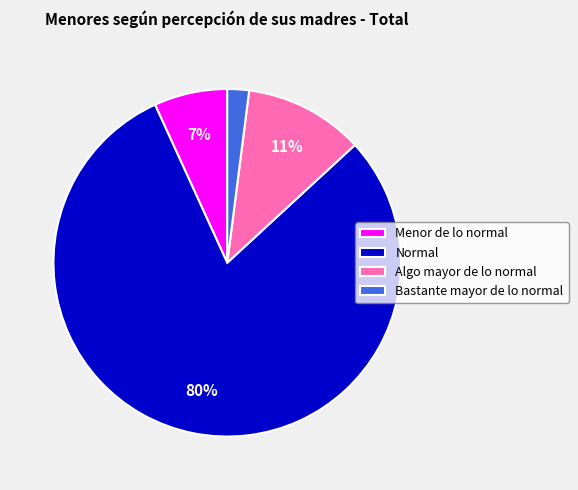

Between Normal and Menor de lo normal, which is larger?

Normal